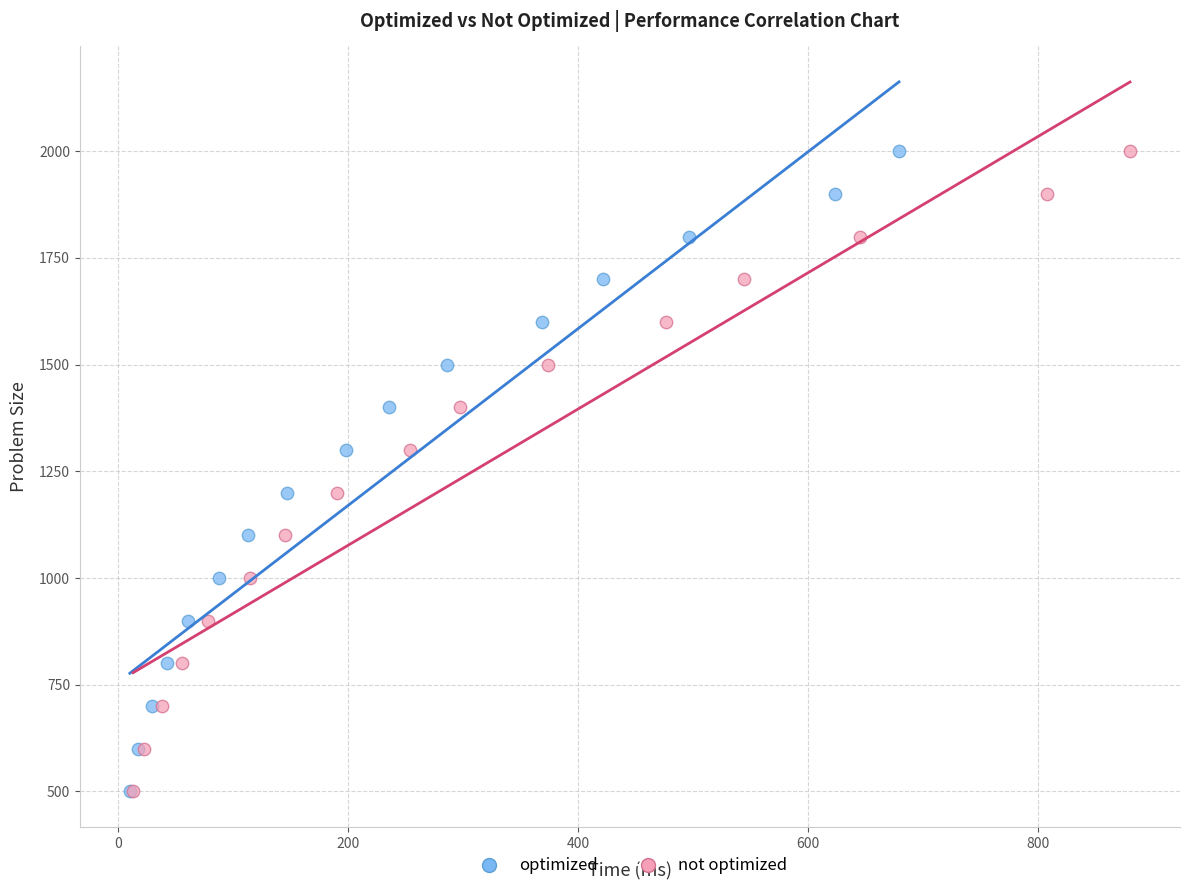

What are all the series names shown in the legend?

optimized, not optimized